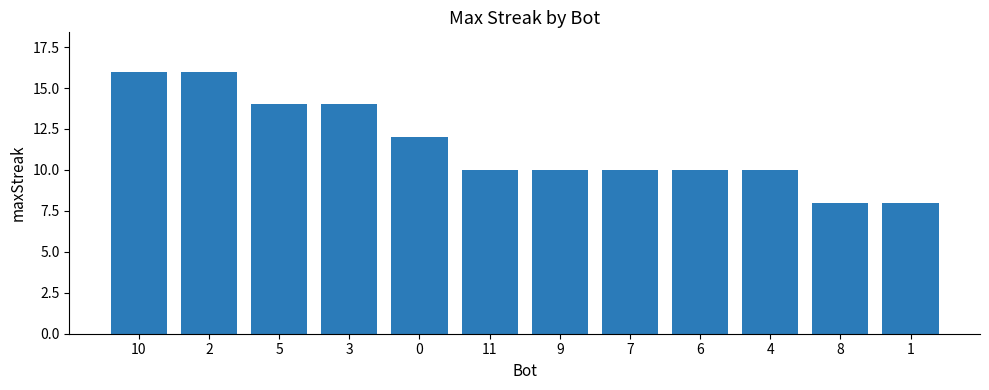

How many data points does each series have?

12